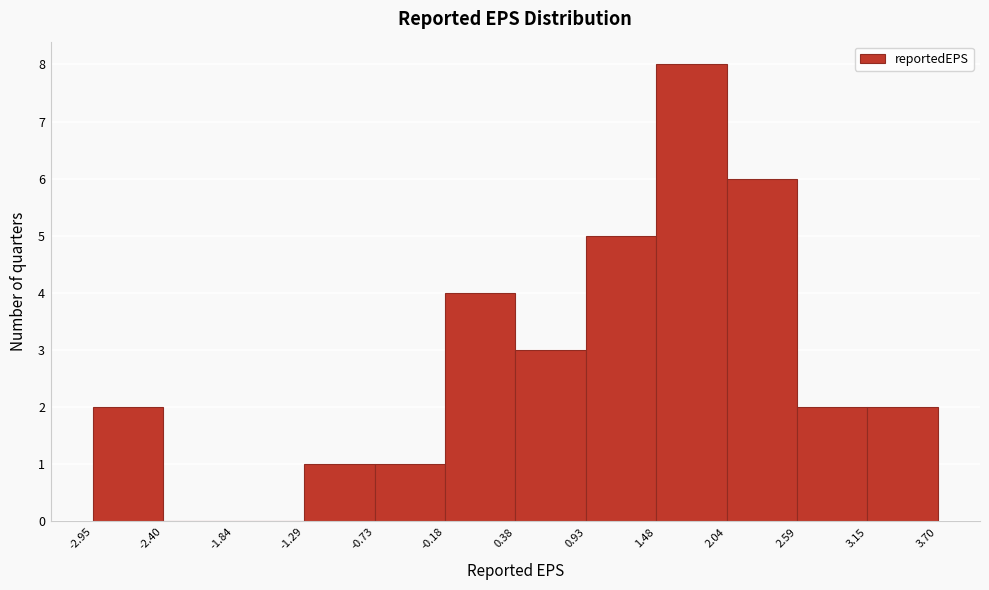

Reading left to right, list every bar in this chart as the range it spans on the x-axis followed by its height. The values are not printed on the chart, so give them approximately, as read against the axis.

-2.95 to -2.40: 2
-2.40 to -1.84: 0
-1.84 to -1.29: 0
-1.29 to -0.73: 1
-0.73 to -0.18: 1
-0.18 to 0.38: 4
0.38 to 0.93: 3
0.93 to 1.48: 5
1.48 to 2.04: 8
2.04 to 2.59: 6
2.59 to 3.15: 2
3.15 to 3.70: 2